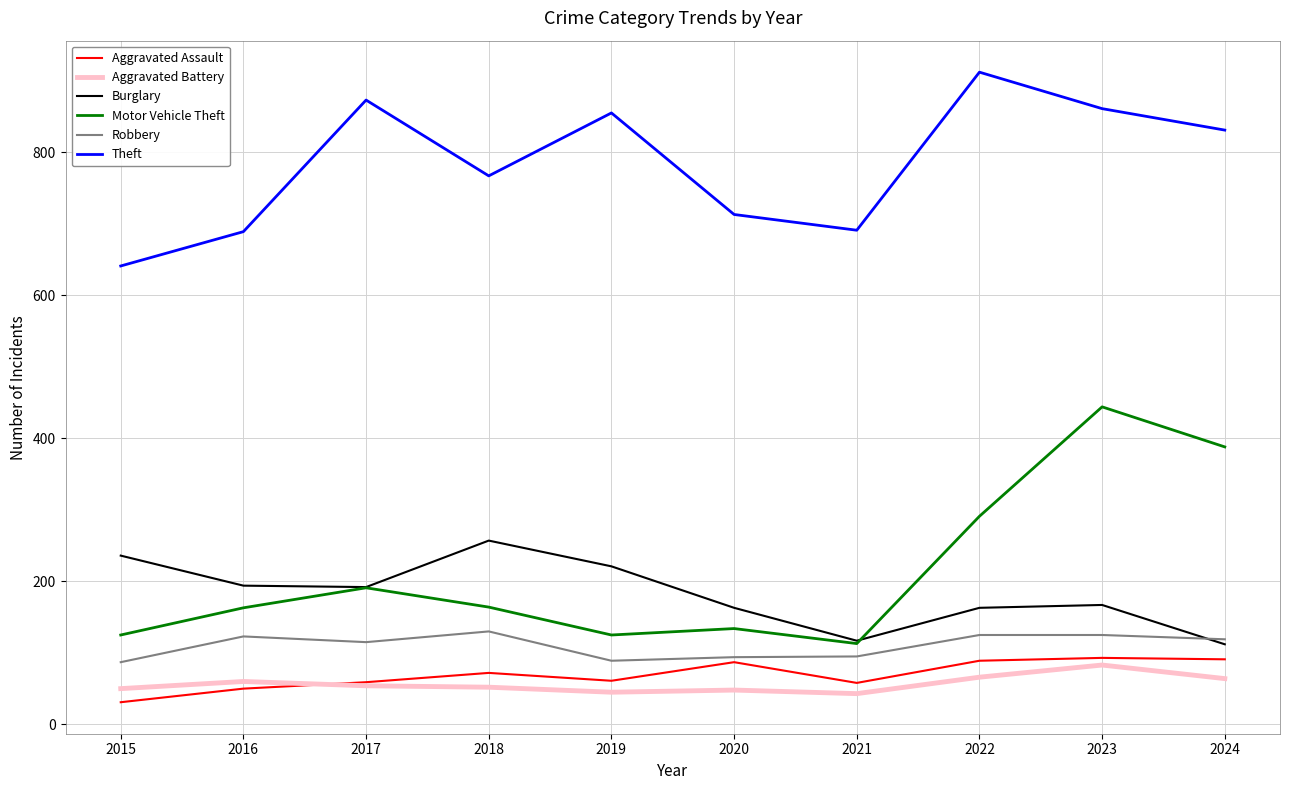

What value does the Aggravated Battery series have at 2017, to the nearest 5?

55